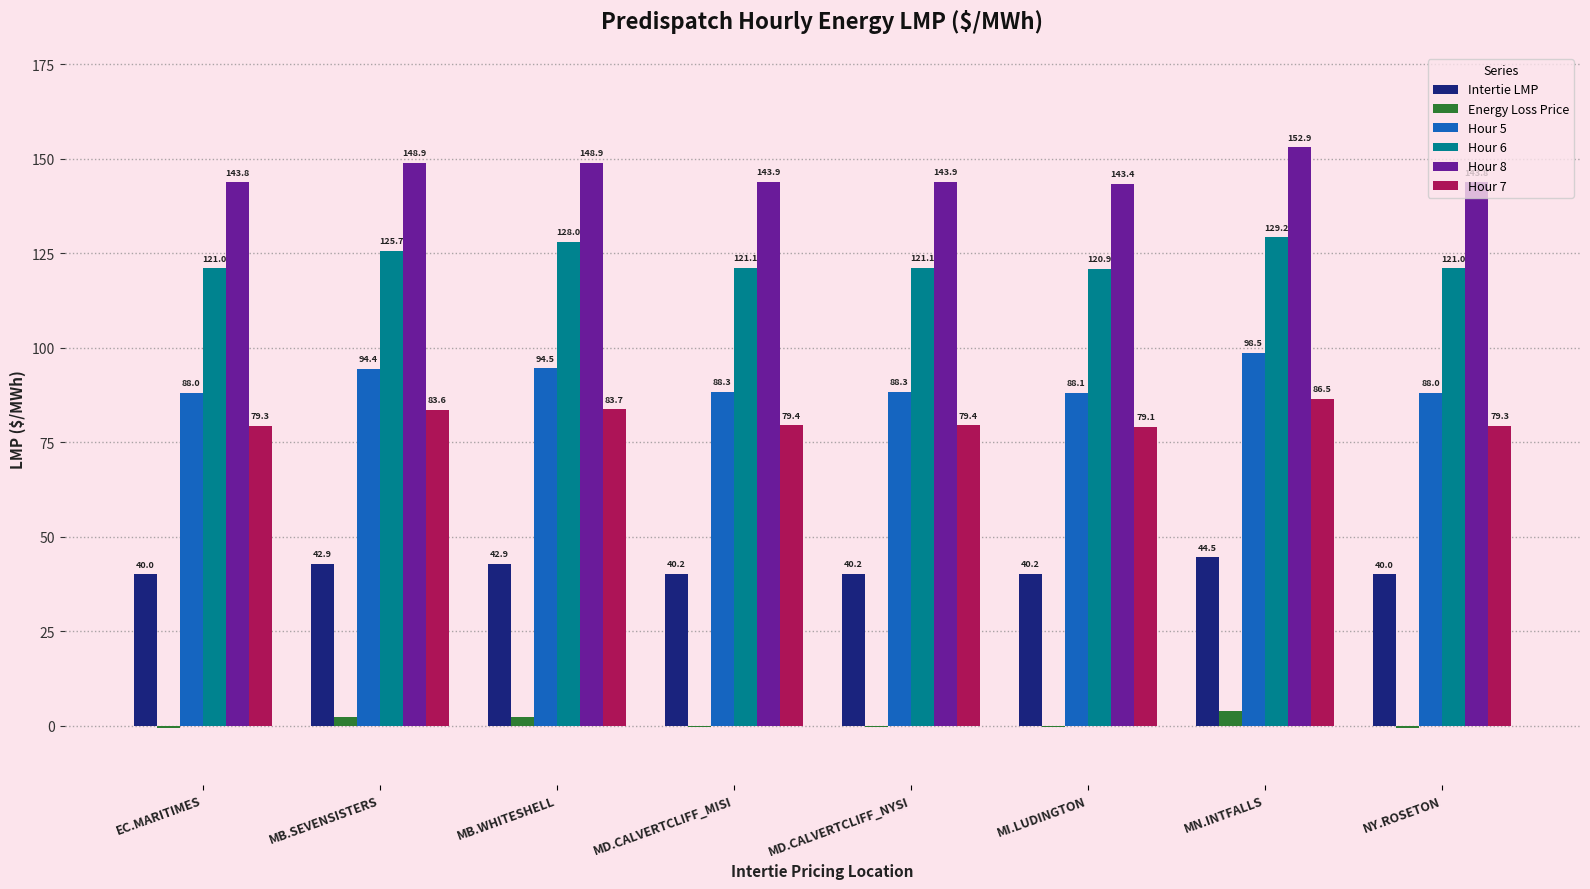

The Hour 6 series shows 121.1 at MD.CALVERTCLIFF_NYSI. True or false?

True